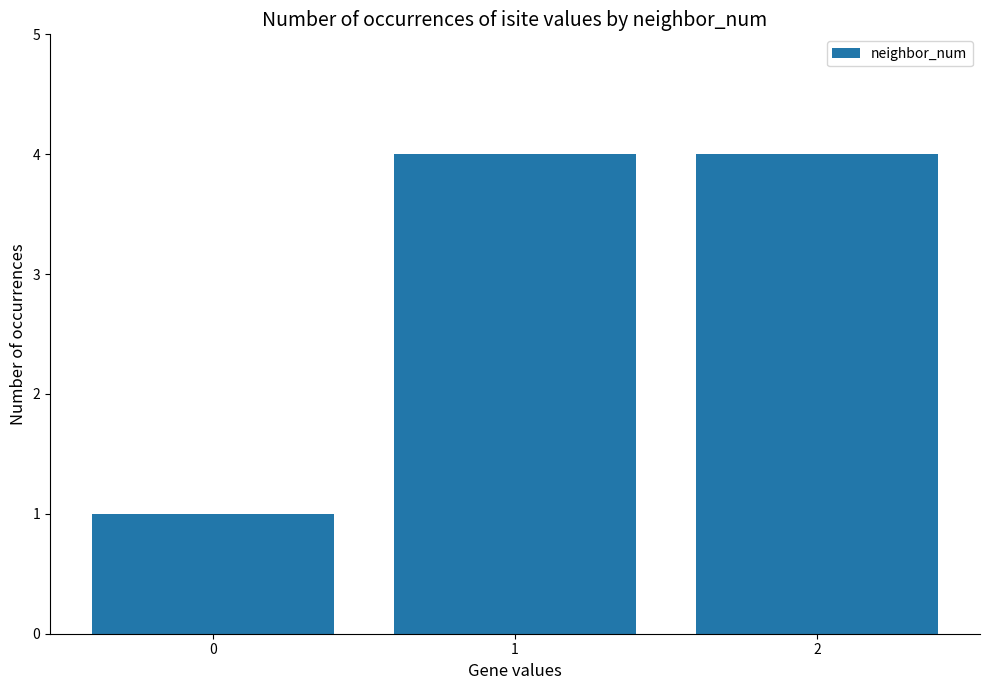

Is it true that the value at 2 is 1?

False